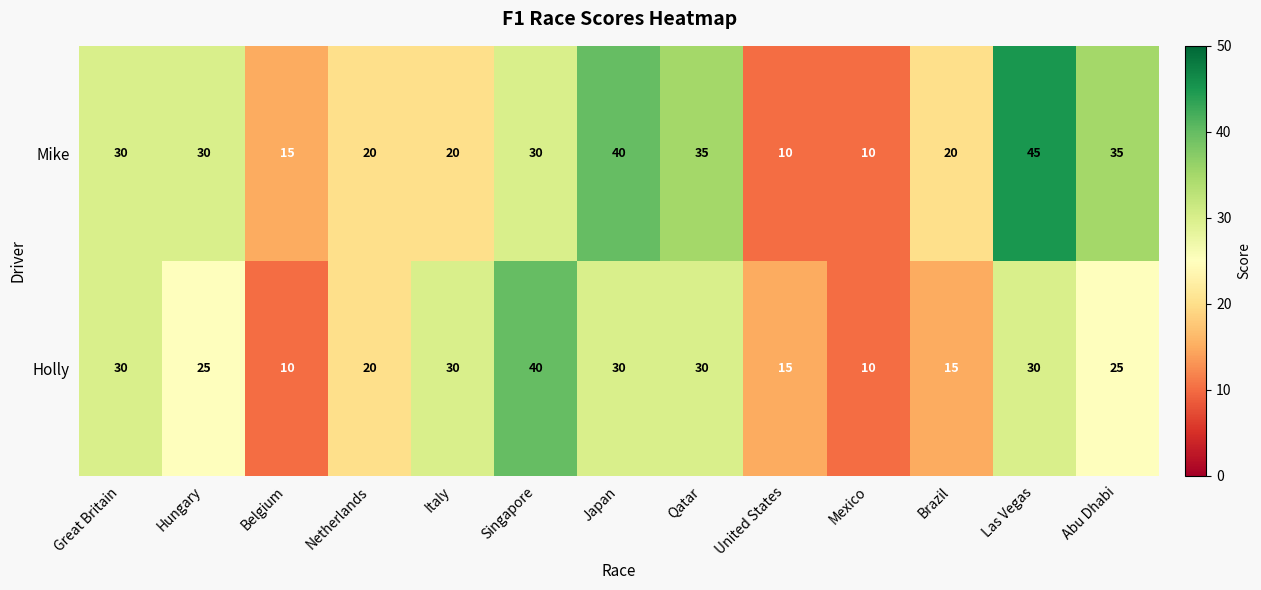

How many categories are shown in the chart?

13